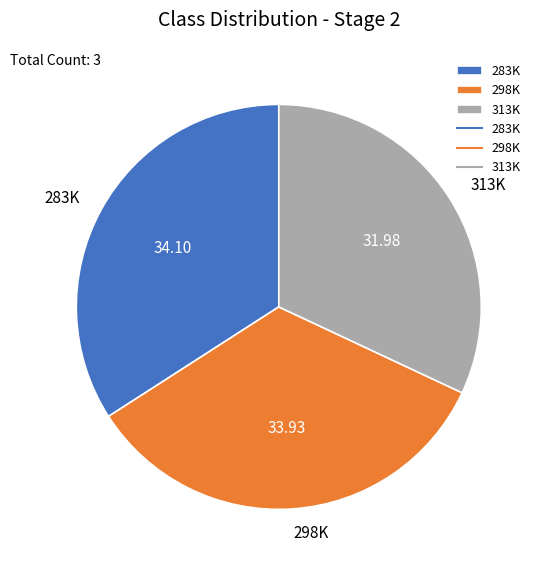

How many slices are in this pie chart?

3